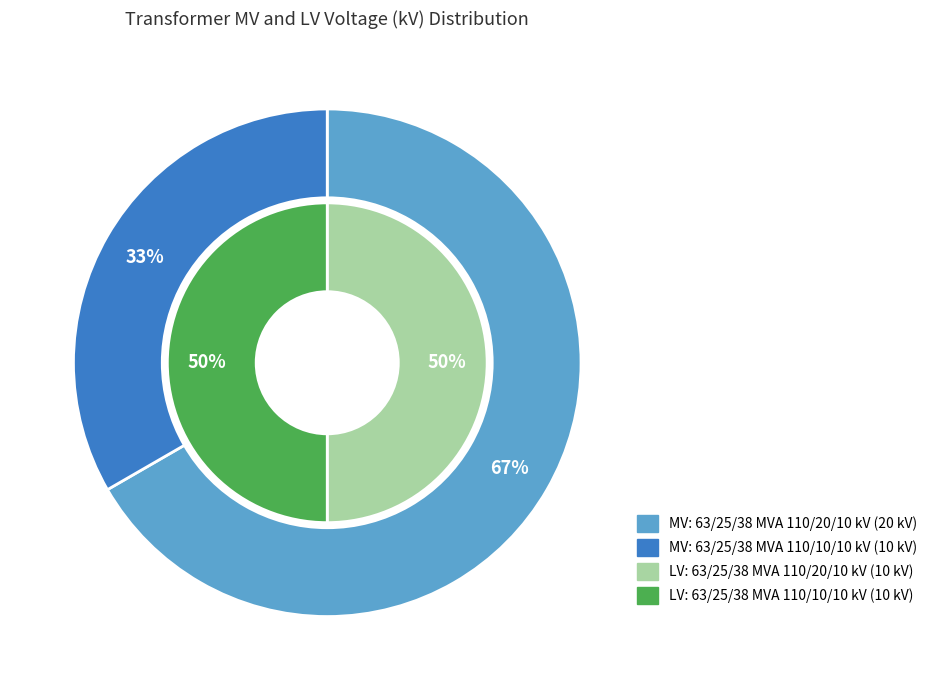

What is the total percentage of values_mv and values_lv?

100.0%